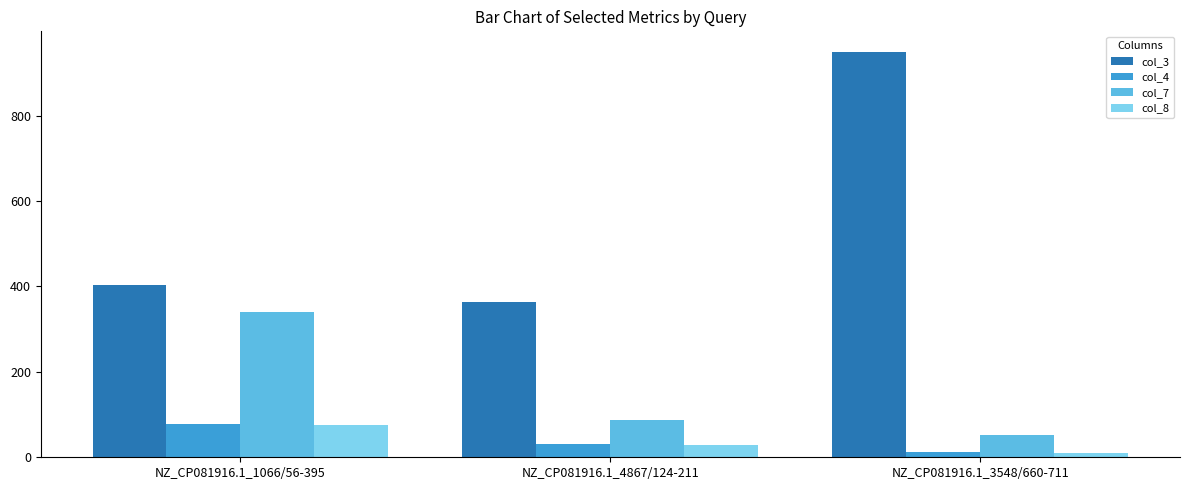

What is the minimum value shown in the chart?

10.7